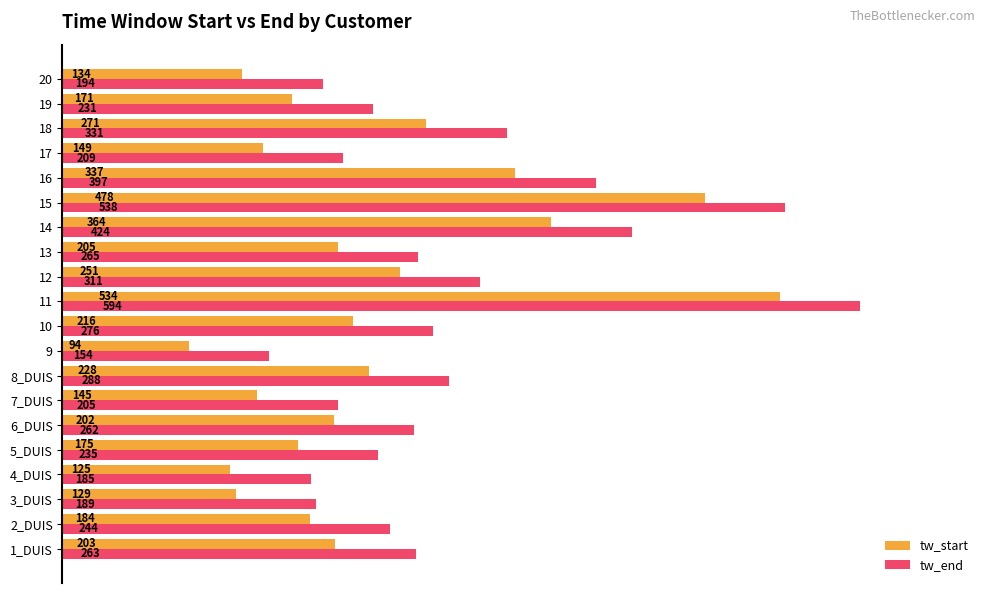

What are all the series names shown in the legend?

tw_start, tw_end